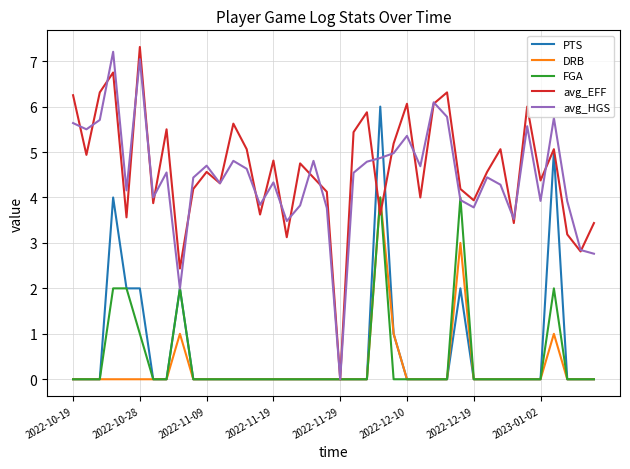

Which series has the largest range (max minus min)?

avg_EFF